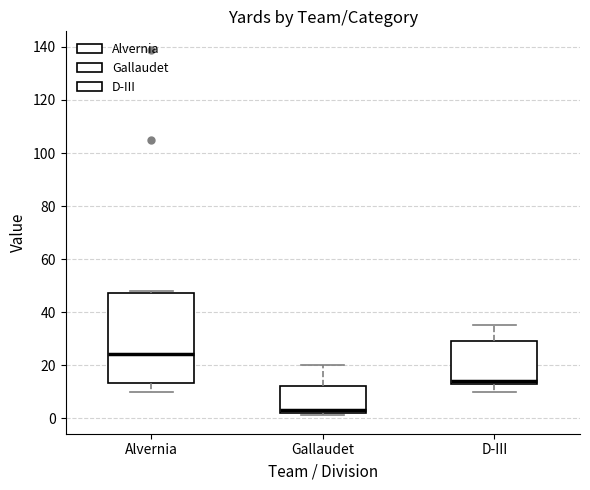

Where is the upper edge of the box for D-III on the y-axis? The values are not printed on the chart, so give them approximately, as read against the axis.

30